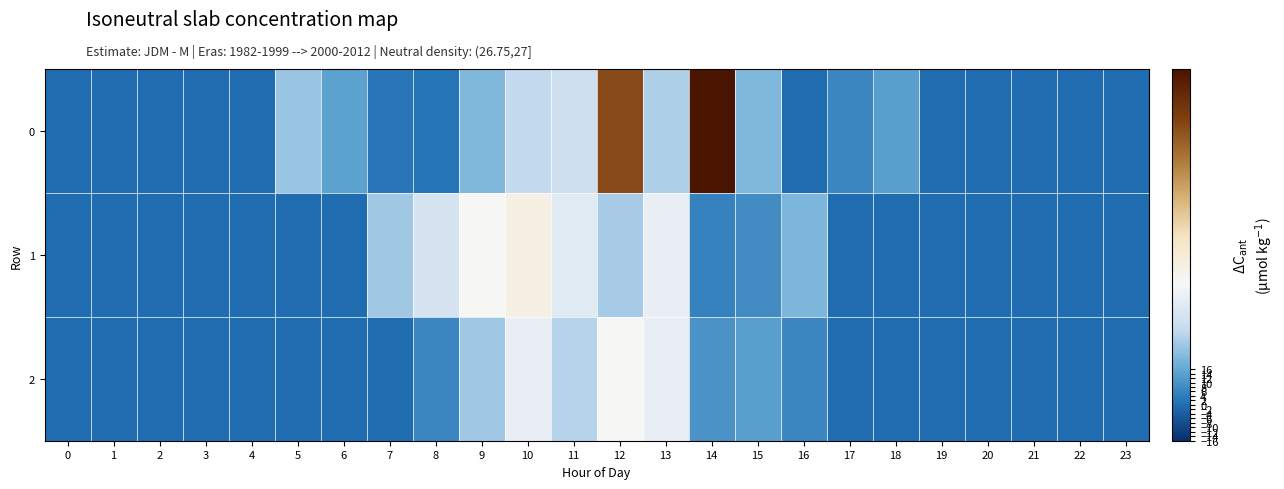

At which category is the sum across all series the highest?

12